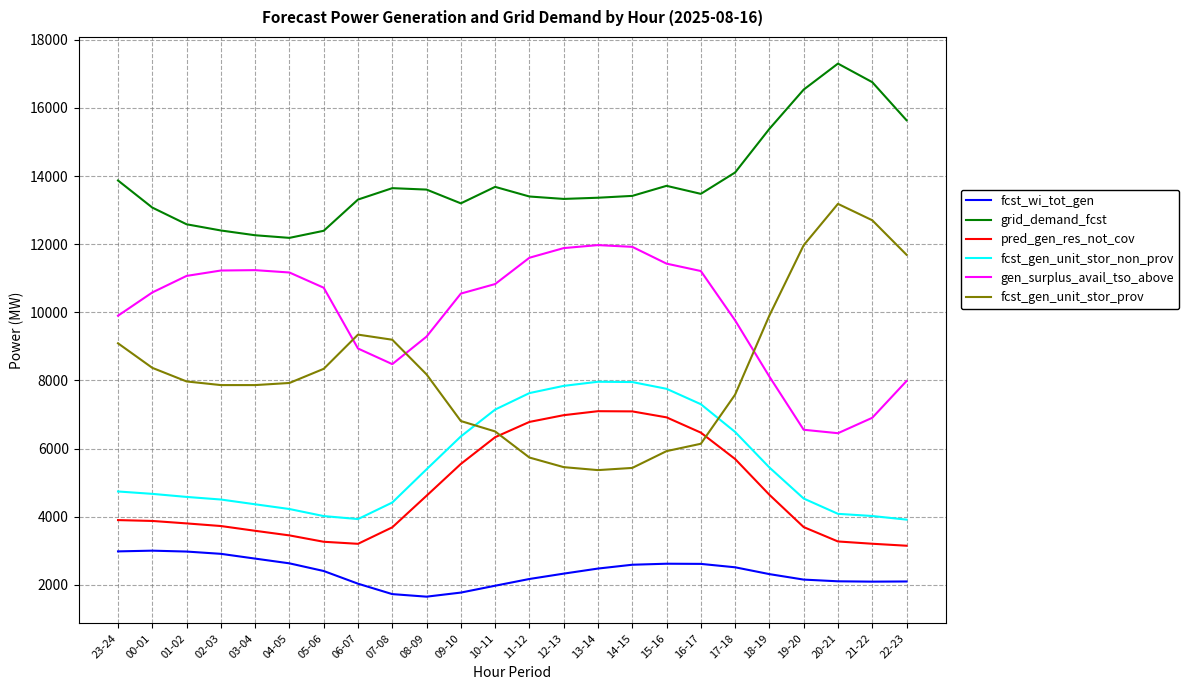

Is it true that pred_gen_res_not_cov equals 3209 at 21-22?

True